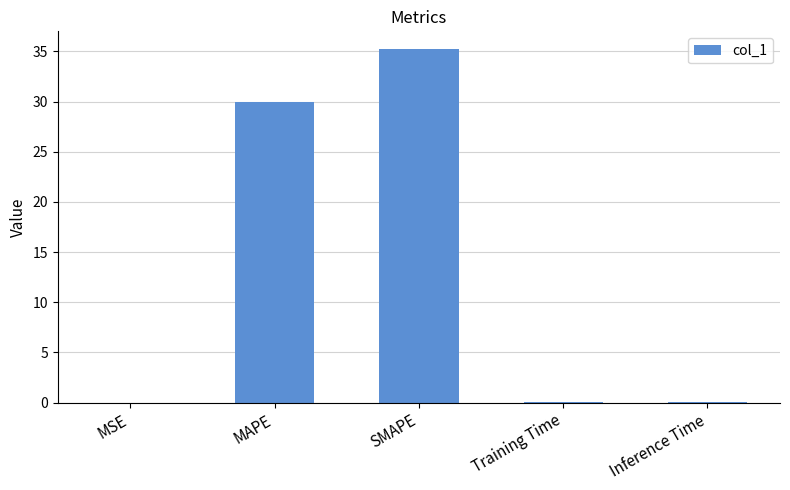

What is the sum of all values?

65.4